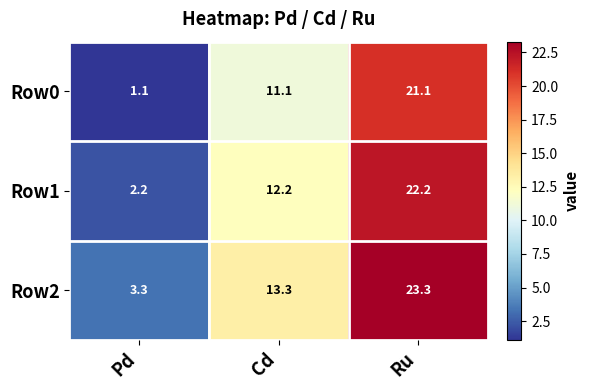

At which category is the sum across all series the highest?

Ru